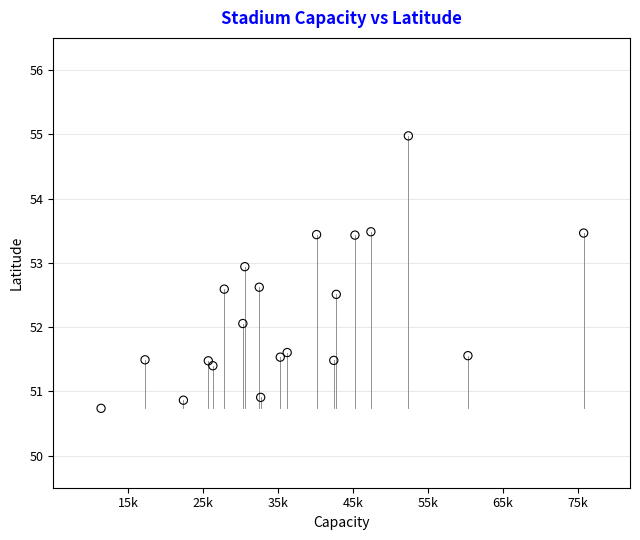

What is the range of X values (max minus min)?

64432.0